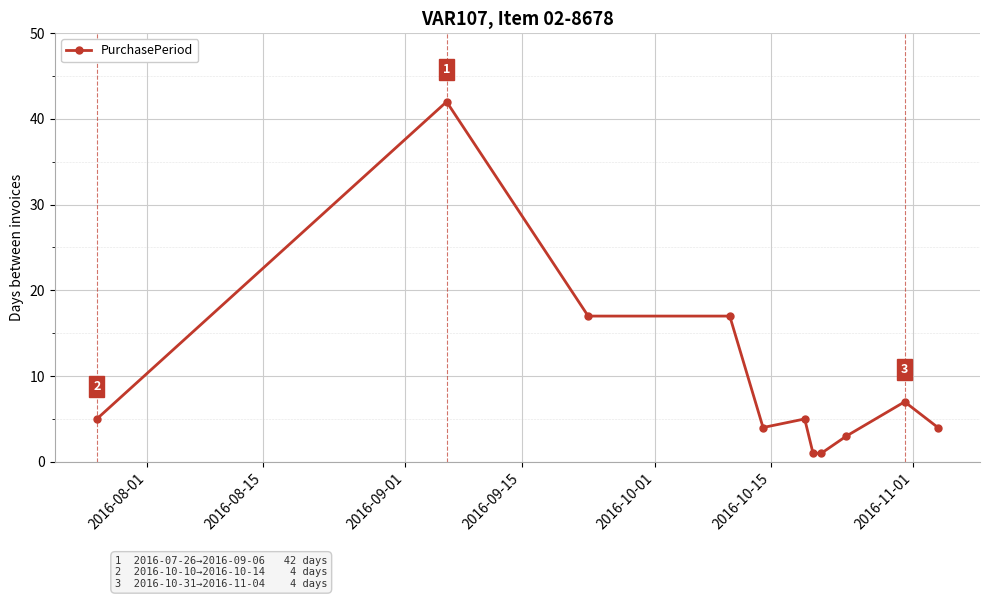

What is the greatest value displayed?

42